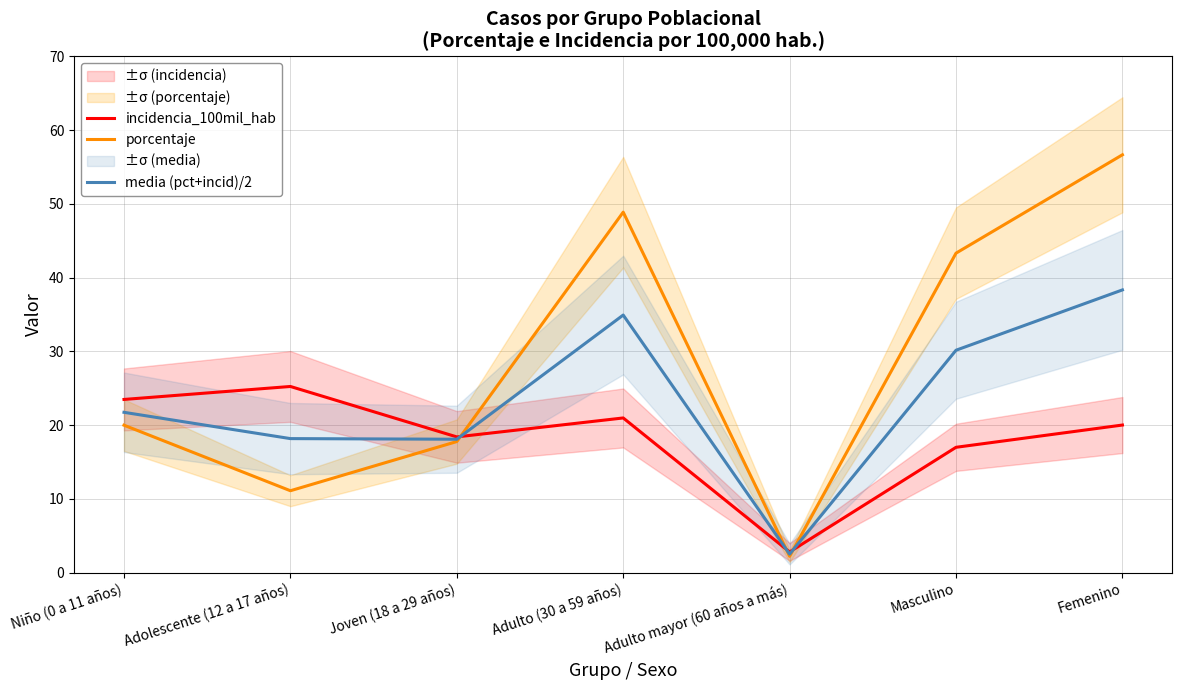

In media (pct+incid)/2, how many points are lower than both neighbors (excluding endpoints)?

2